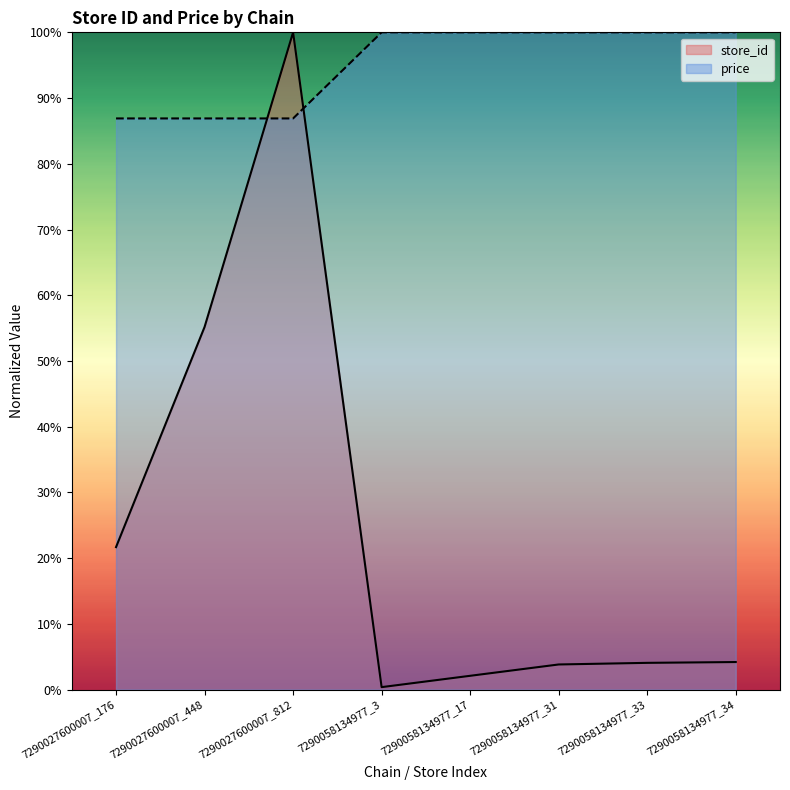

At which category is the sum across all series the highest?

7290027600007_812